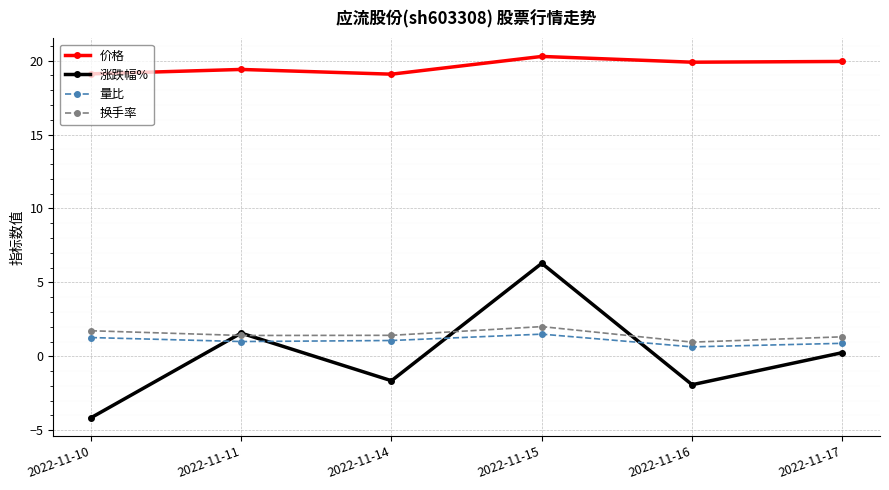

The value of 涨跌幅% at 2022-11-15 is 6.3. True or false?

True